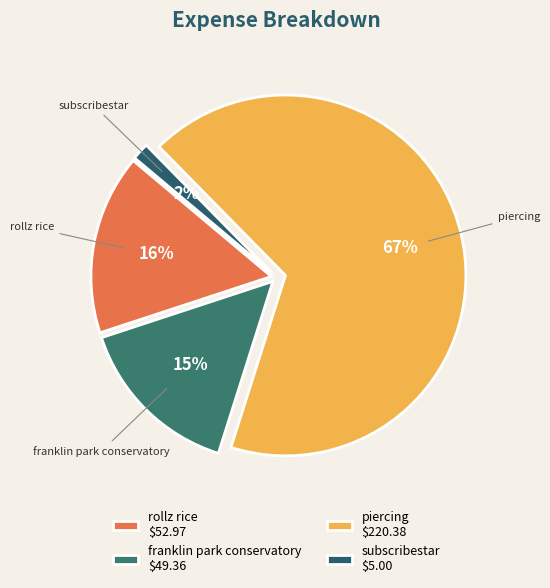

To the nearest percent, what is the average slice percentage?

25%